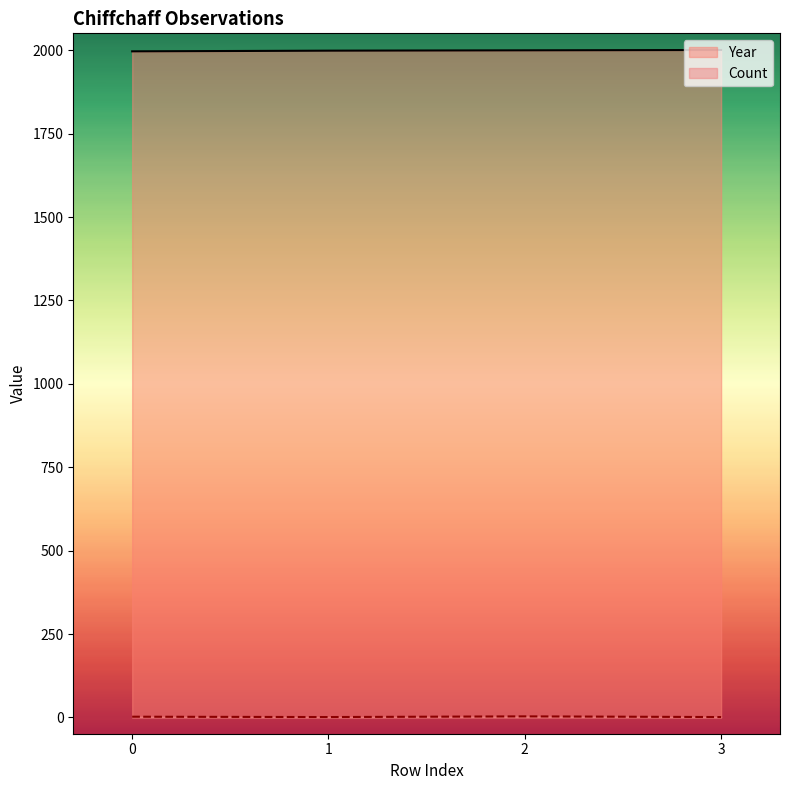

The Year series shows 1999 at 1. True or false?

True